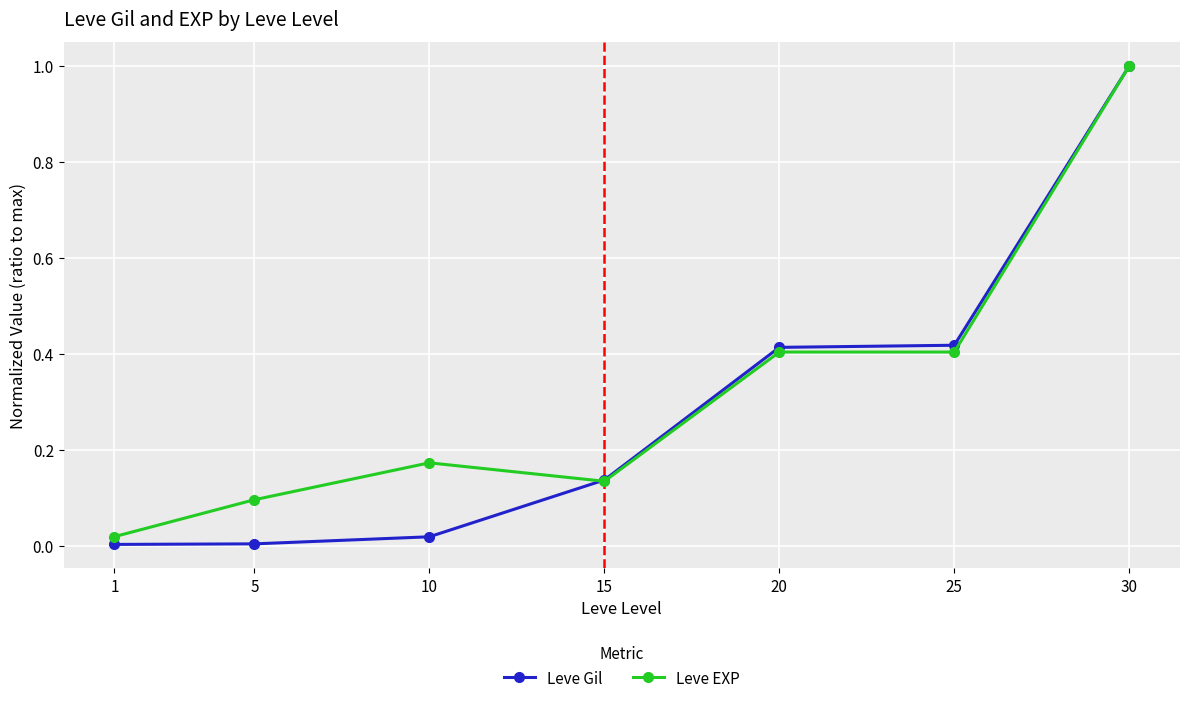

True or false: Leve Gil and Leve EXP cross at least once.

True